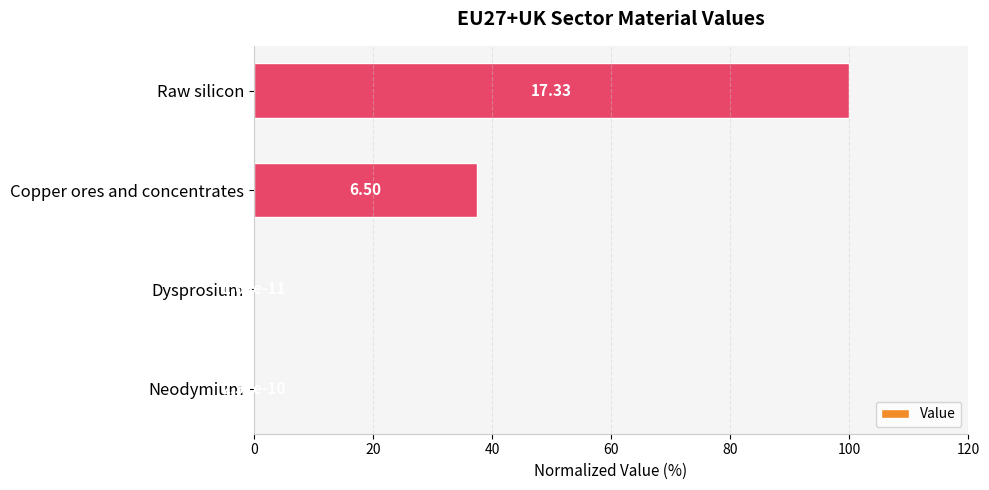

How many values exceed 37?

2